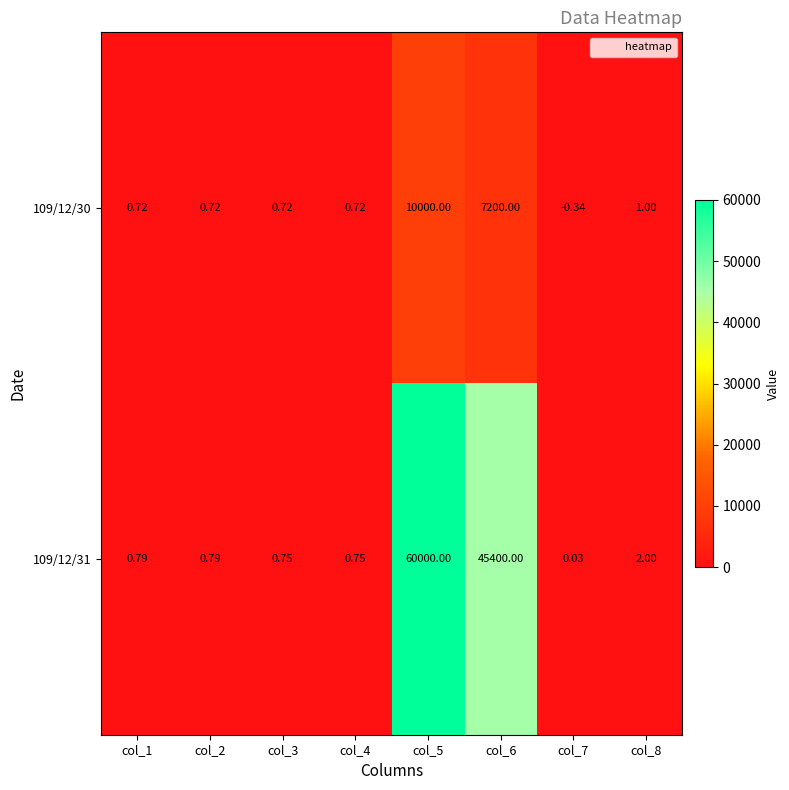

At col_5, list the series in order from largest to smallest.

109/12/31, 109/12/30